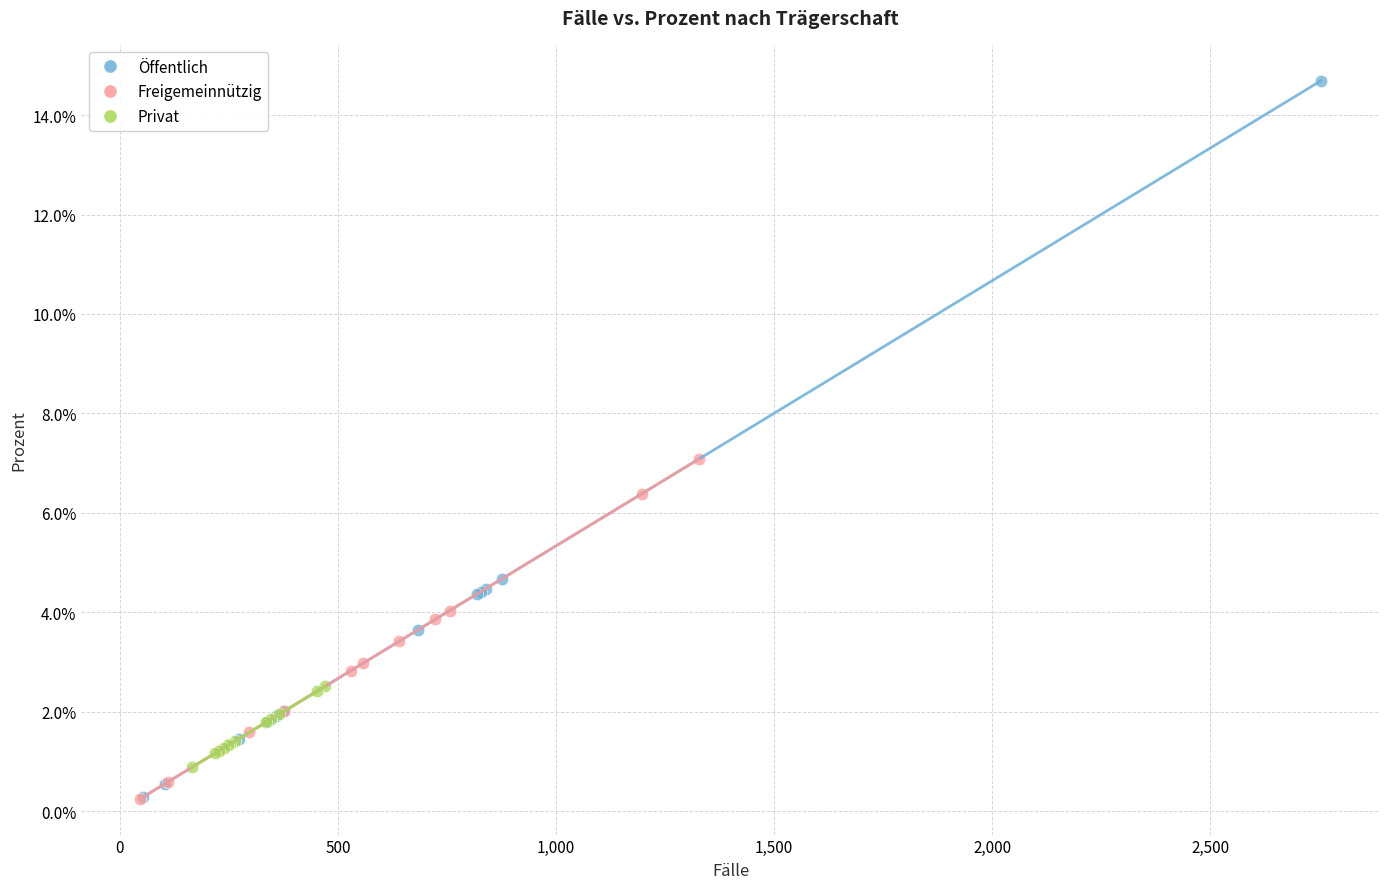

What are all the series names shown in the legend?

Öffentlich, Freigemeinnützig, Privat